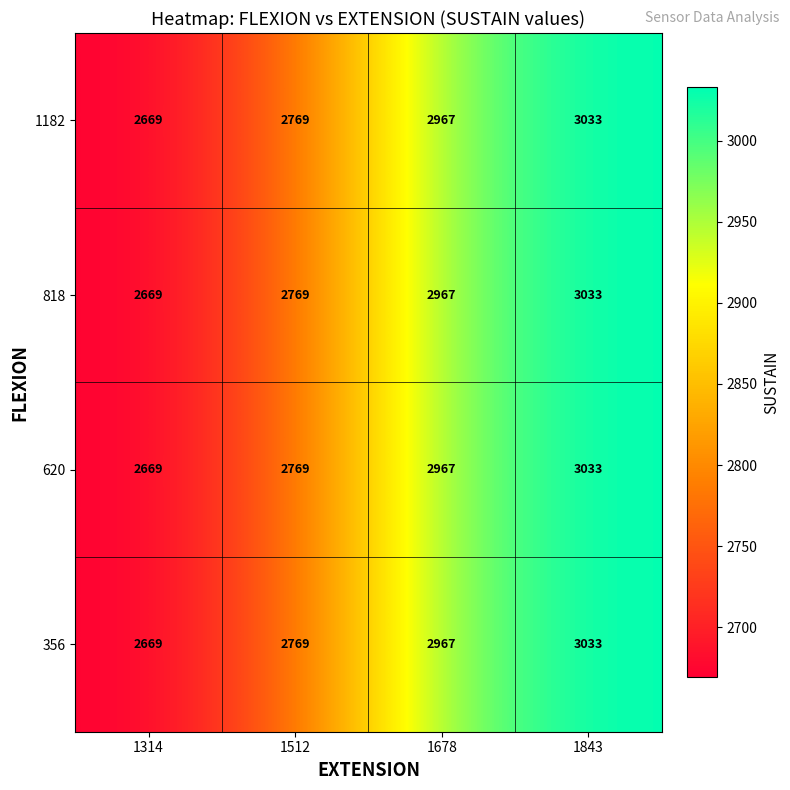

Reading right to left, extract all data points from this chart.

1182: 3033	2967	2769	2669
818: 3033	2967	2769	2669
620: 3033	2967	2769	2669
356: 3033	2967	2769	2669